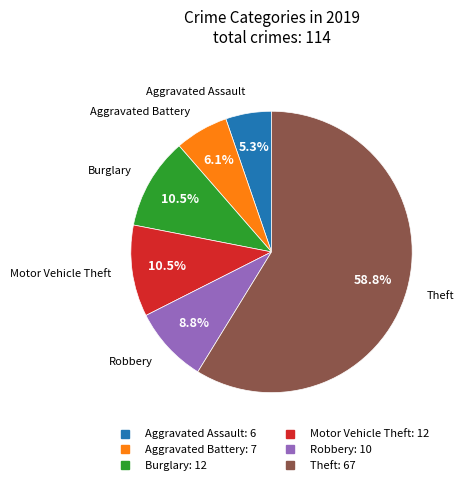

Between Motor Vehicle Theft and Aggravated Assault, which is larger?

Motor Vehicle Theft